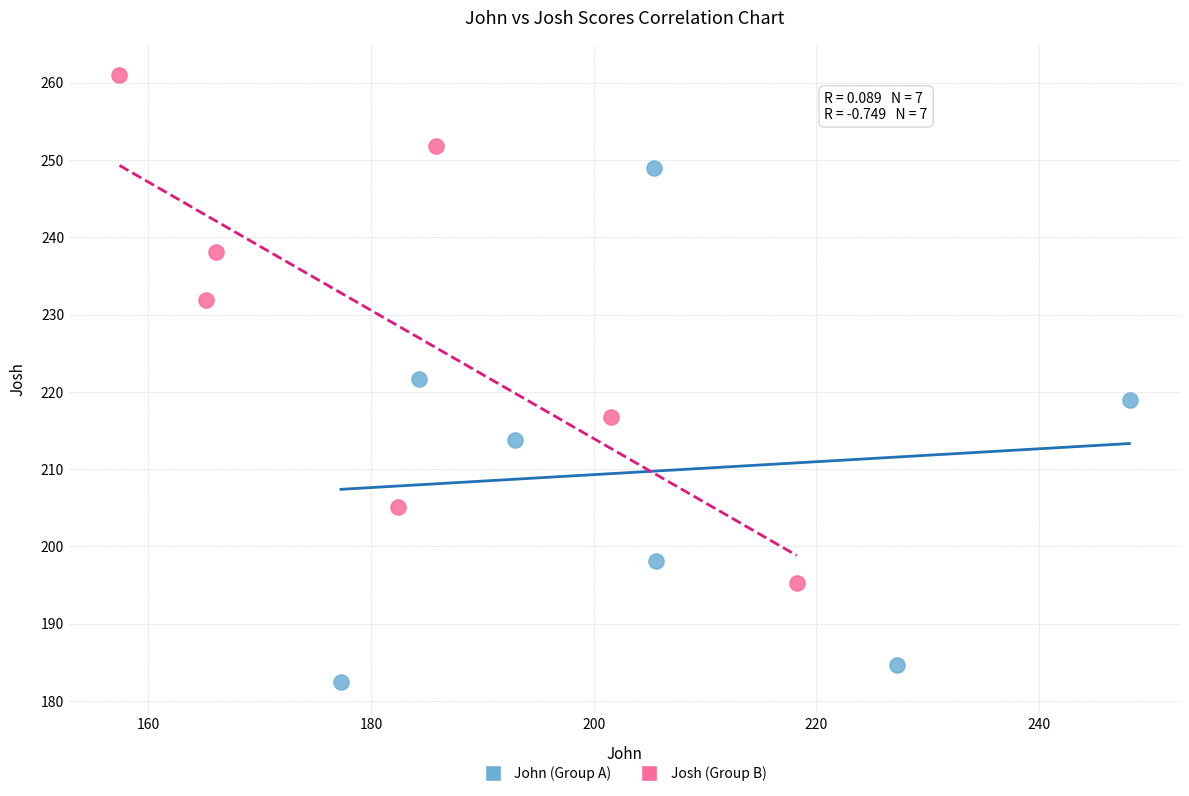

Which series reaches the minimum Y coordinate?

John (Group A)